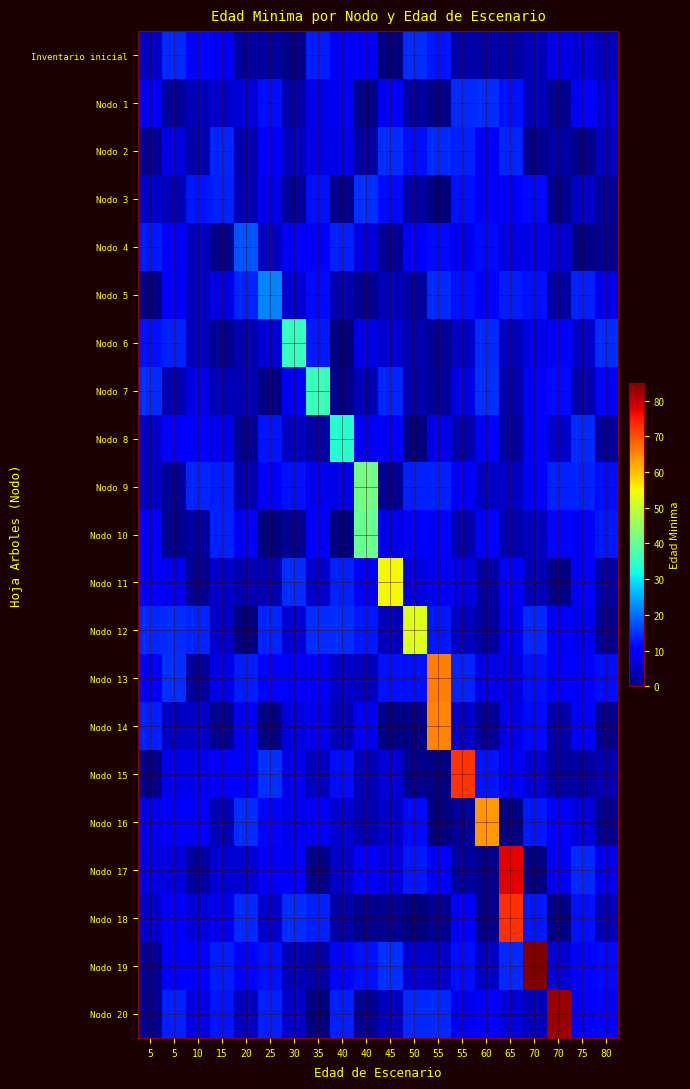

What is the difference between the highest and lowest values at 70?

85.5